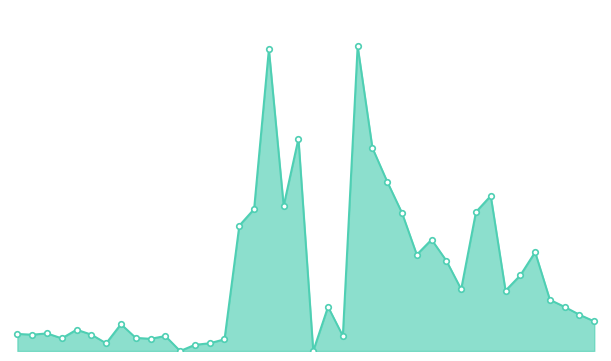

Reading right to left, list all the values displayed in this chart.

762161	932404	1133435	1316528	2541182	1946166	1551778	3988148	3573918	1588639	2321272	2863238	2476128	3550078	4353630	5219374	7839907	388500	1137100	0	5459613	3732318	7759707	3646594	3221740	301250	200142	159477	0	386010	314200	338245	690338	198571	422000	548017	325028	453773	419759	439345